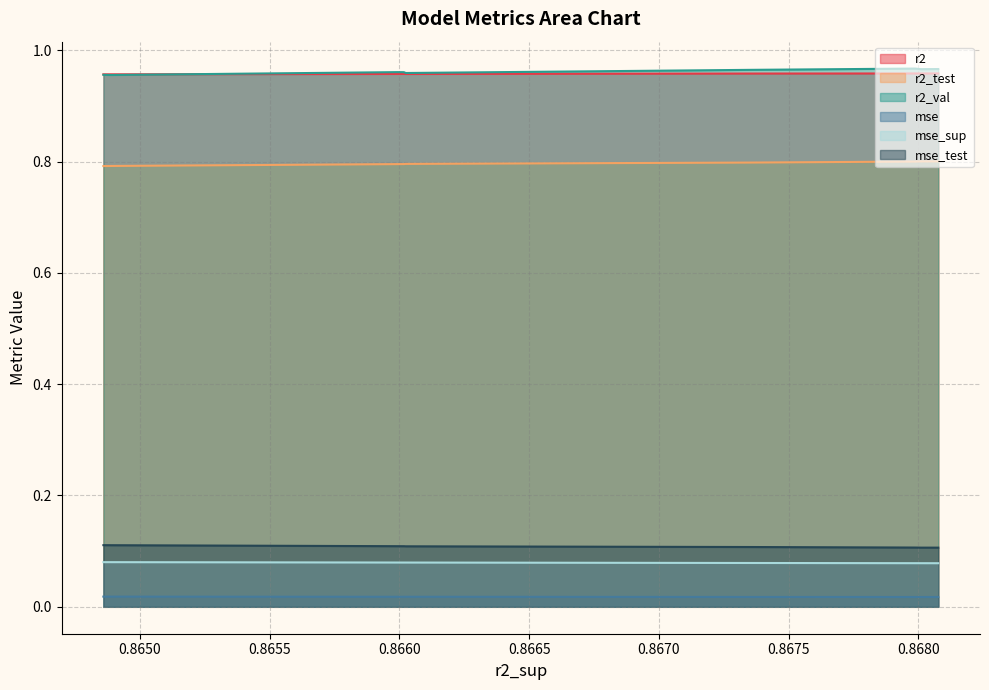

True or false: mse_test and r2_test cross at least once.

False